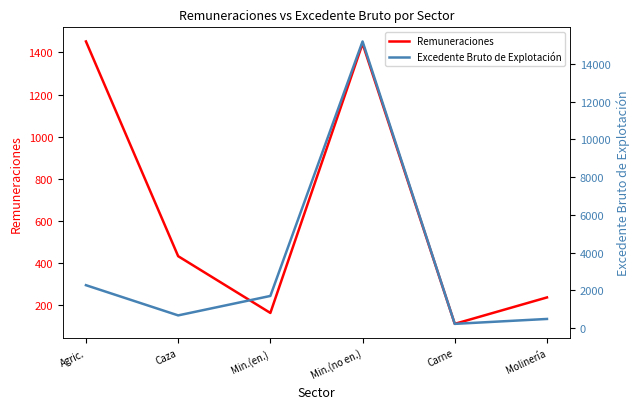

Which label corresponds to the largest value in the chart?

Min.(no en.)